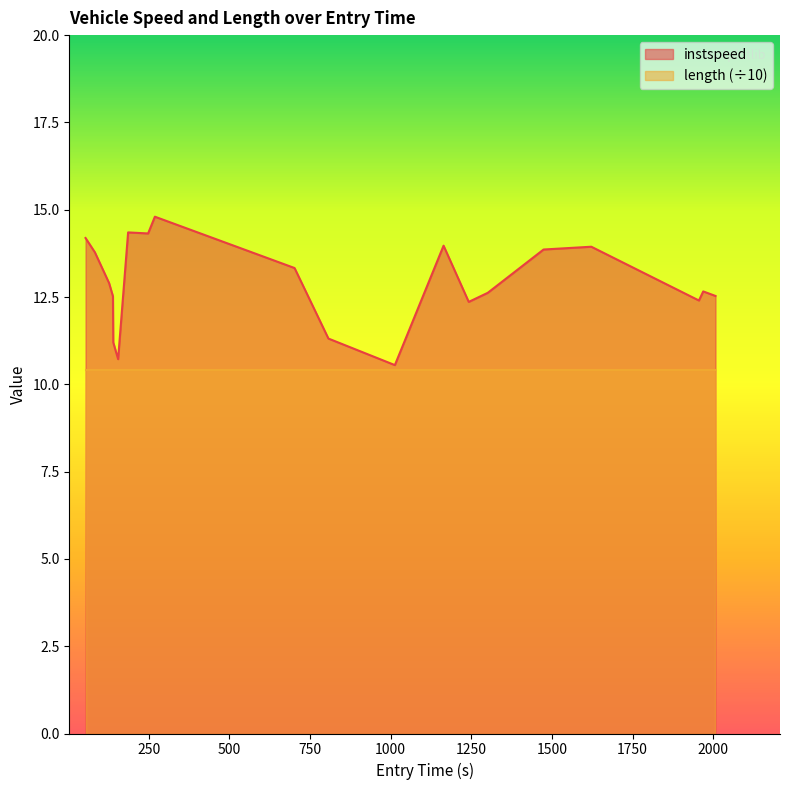

List the series in order of their overall mean, highest first.

instspeed, length (÷10)